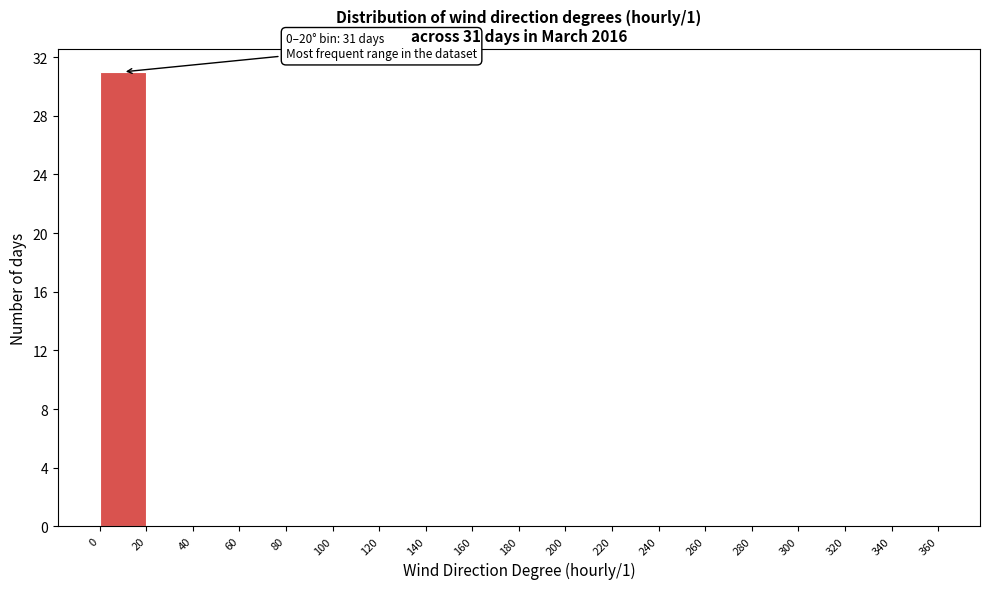

Over which range of the x-axis is the bar tallest?

0 to 20